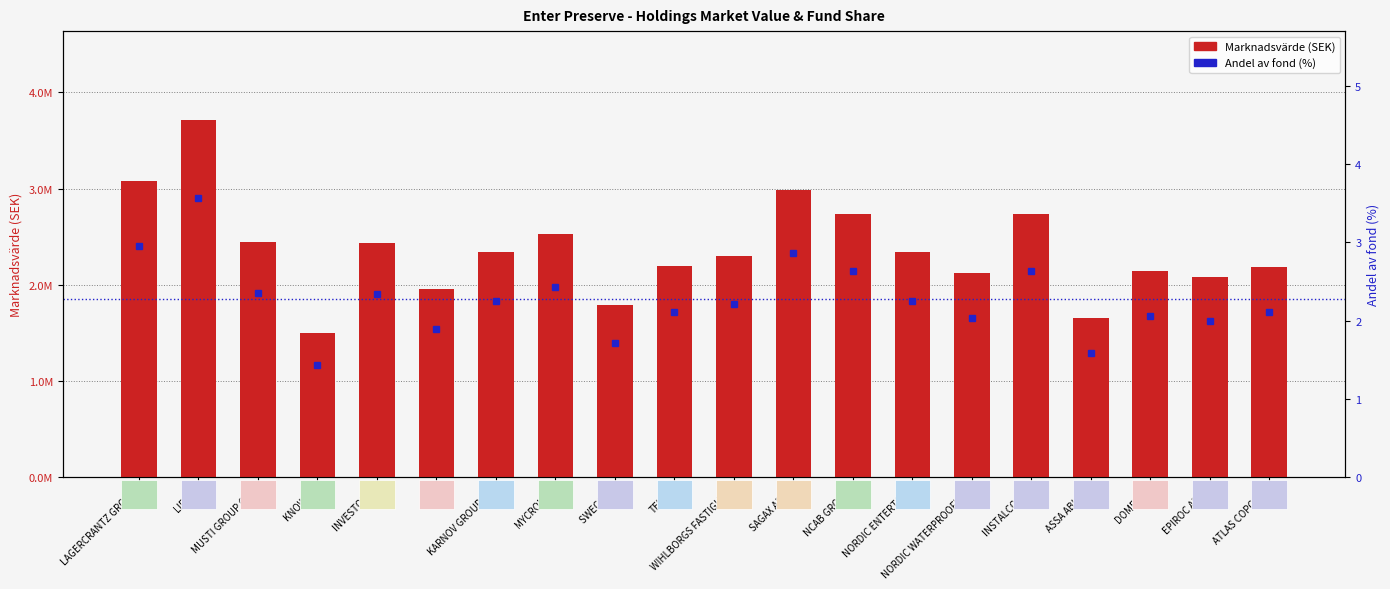

At which label does Marknadsvärde (SEK) reach its minimum?

KNOW IT